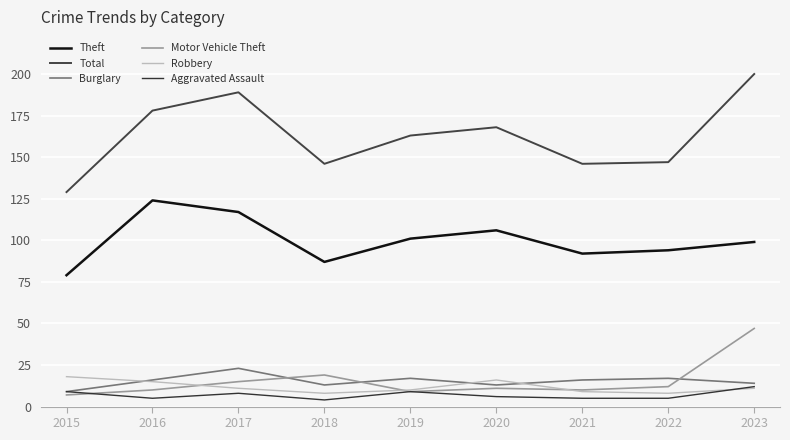

Read the Theft value at 2020.

106